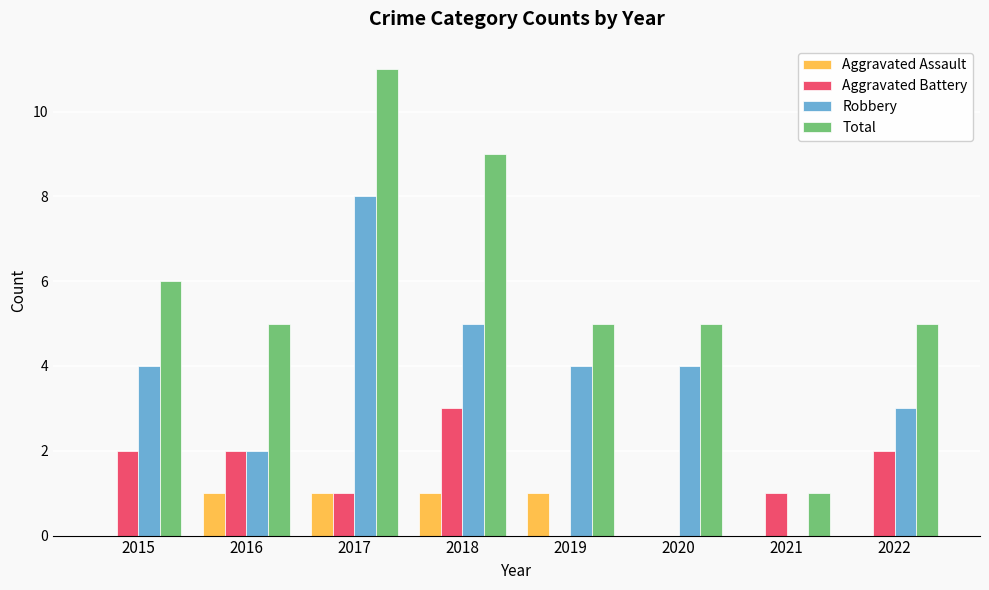

Reading right to left, list all the values displayed in this chart.

Aggravated Assault: 2022=0	2021=0	2020=0	2019=1	2018=1	2017=1	2016=1	2015=0
Aggravated Battery: 2022=2	2021=1	2020=0	2019=0	2018=3	2017=1	2016=2	2015=2
Robbery: 2022=3	2021=0	2020=4	2019=4	2018=5	2017=8	2016=2	2015=4
Total: 2022=5	2021=1	2020=5	2019=5	2018=9	2017=11	2016=5	2015=6